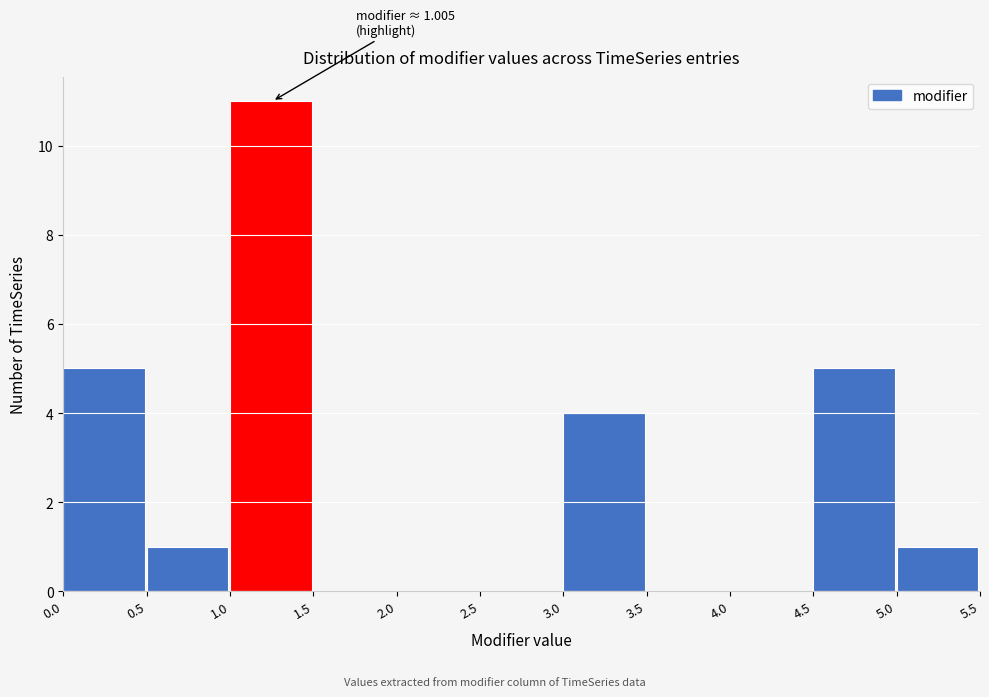

Over which range of the x-axis is the bar tallest?

1.0 to 1.5